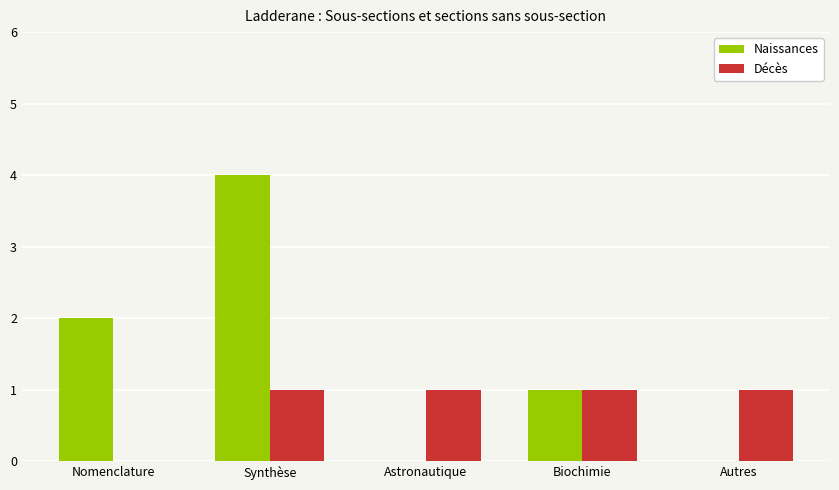

At which category does the chart reach its peak across all series?

Synthèse